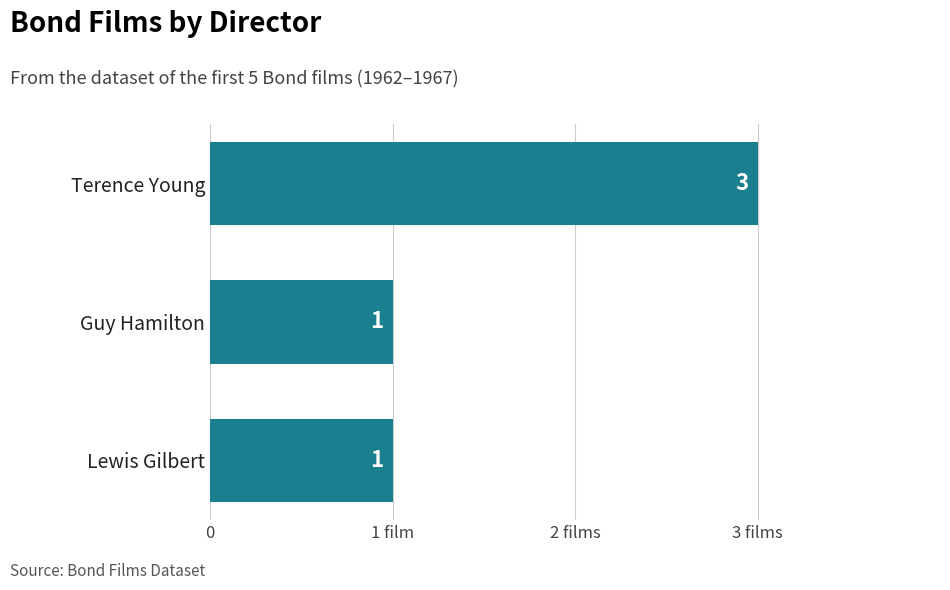

Are the bars horizontal?

Yes